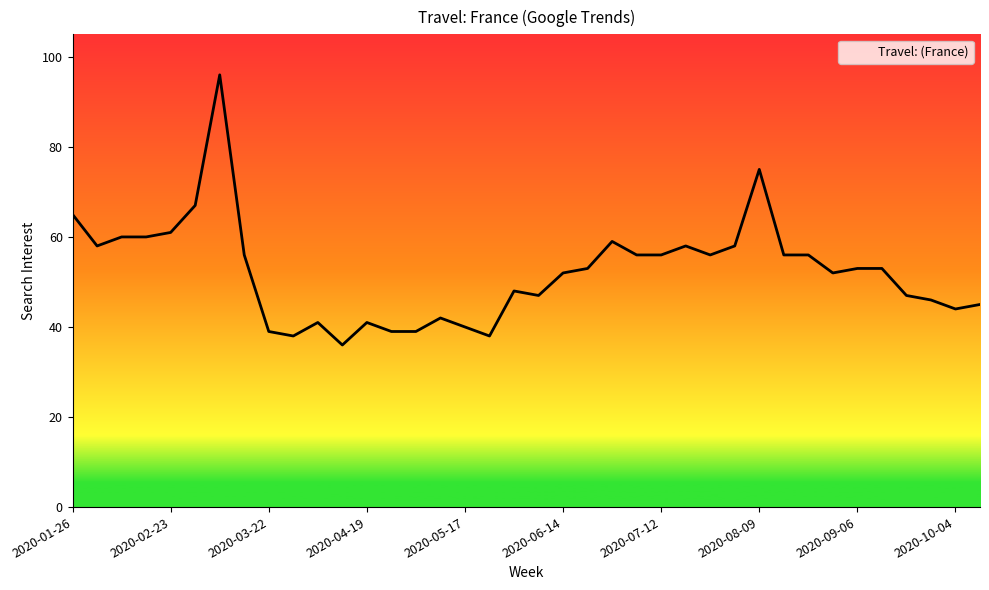

How many data points are less than 53?

18